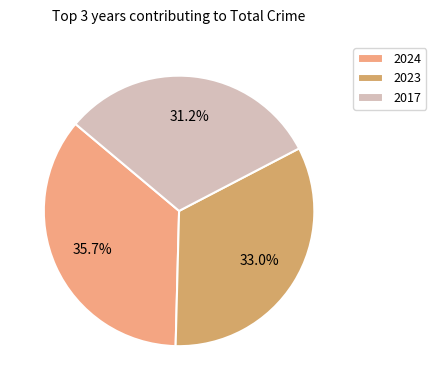

Does any single category account for the majority?

No